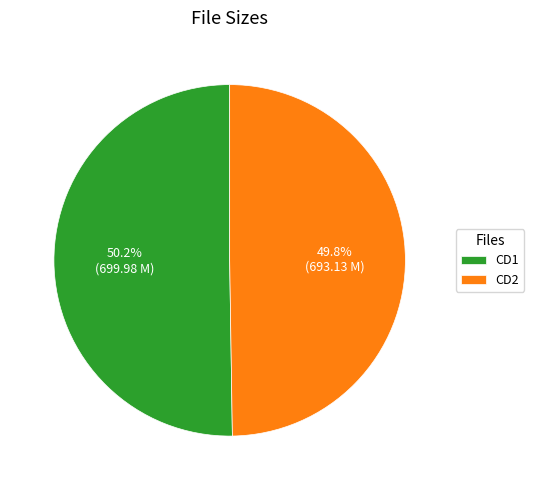

To the nearest percent, what is the average slice percentage?

50%